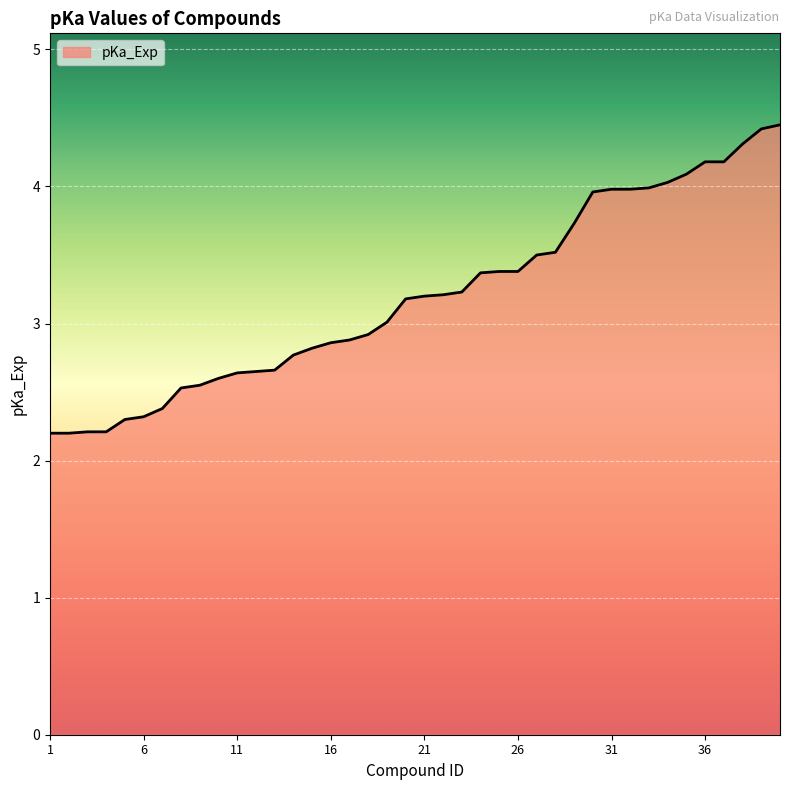

What is the smallest value displayed?

2.2